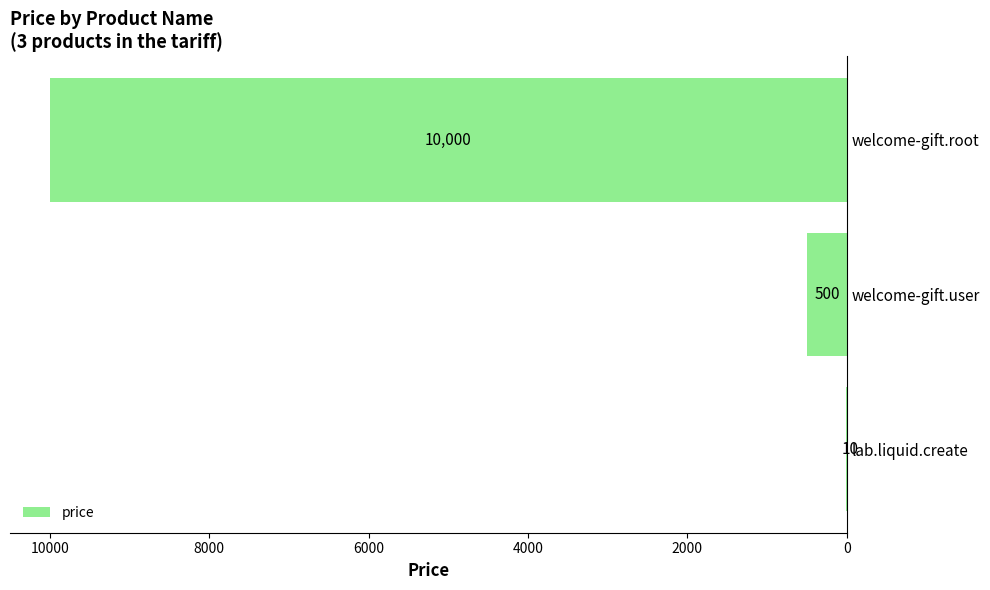

Which label corresponds to the largest value in the chart?

welcome-gift.root